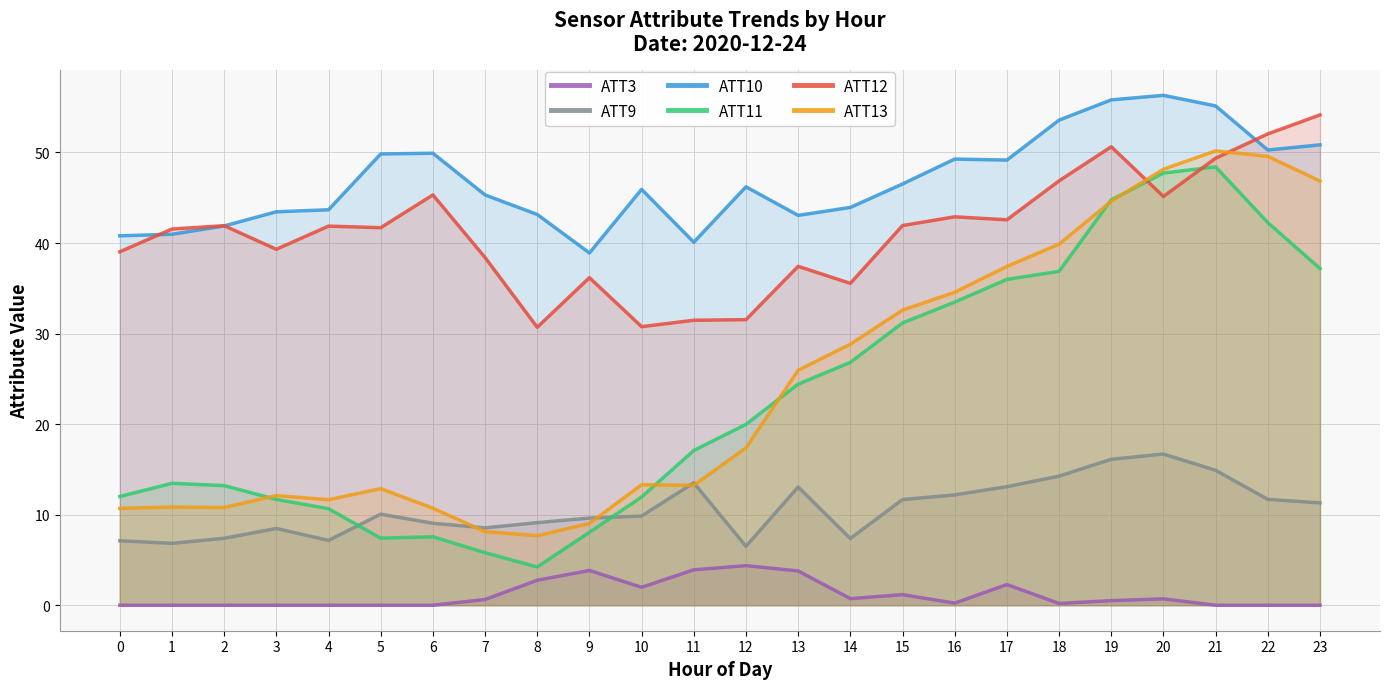

What is the value of the ATT9 point at the 4th from the left?

8.5